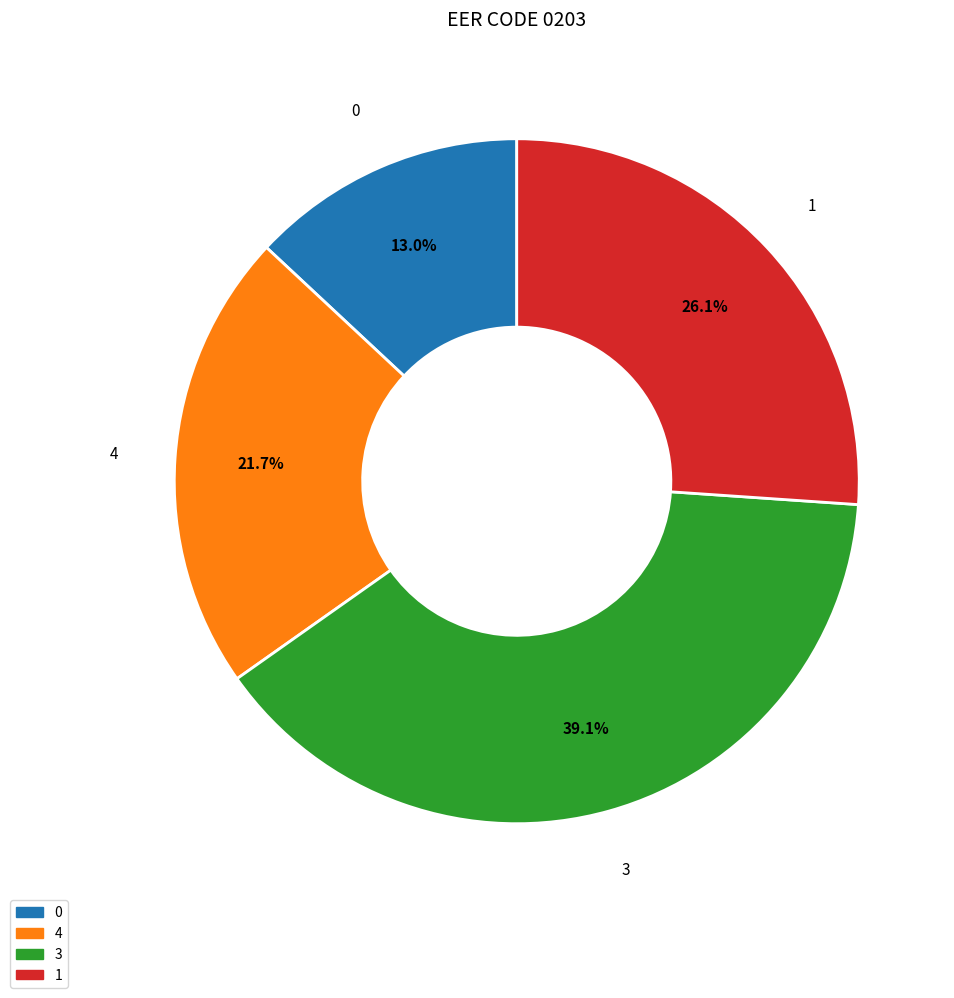

To the nearest percent, what percentage of the pie is 3?

39%